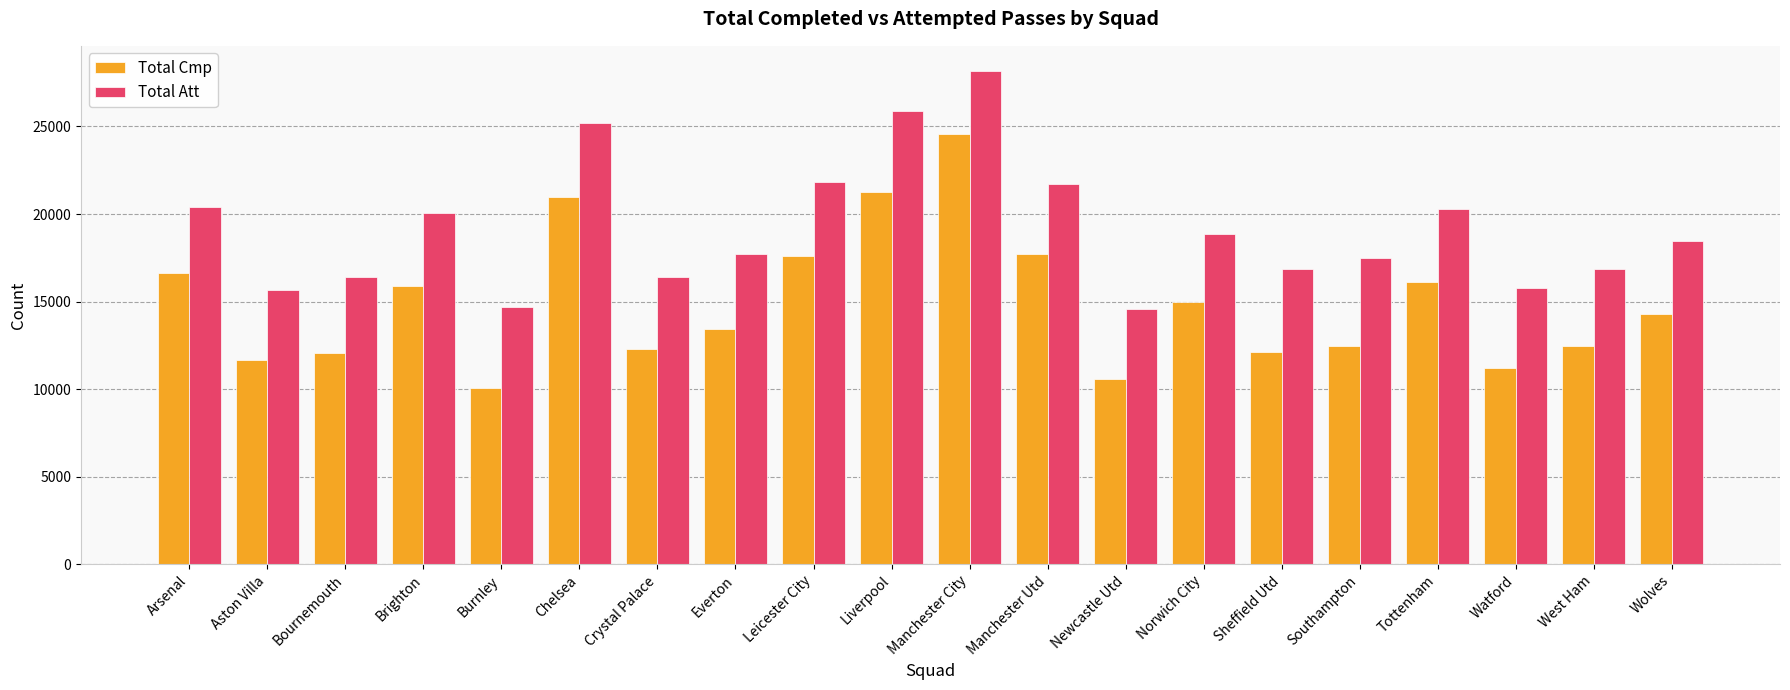

The value of Total Cmp at Everton is 13433. True or false?

True